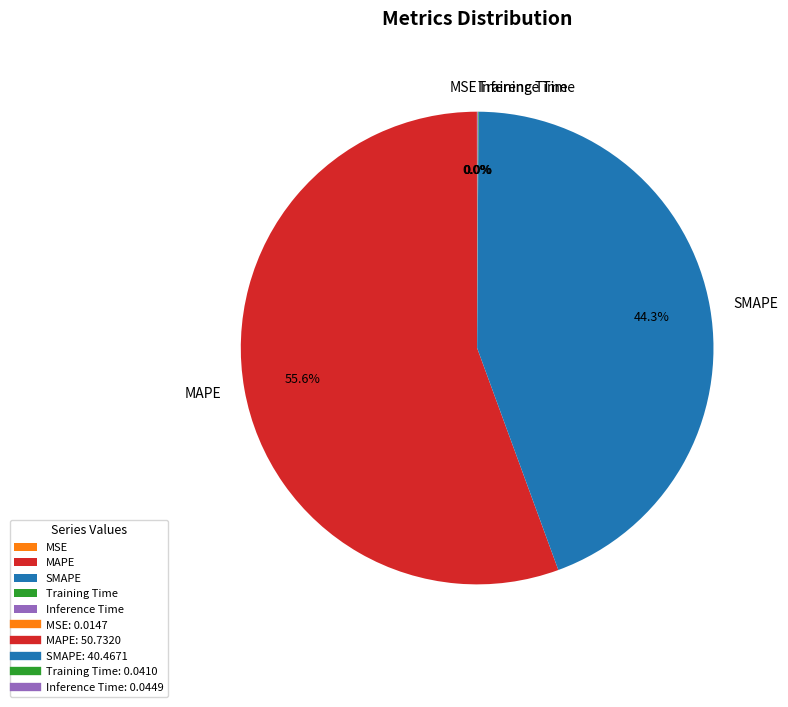

Which has a higher value, MAPE or SMAPE?

MAPE